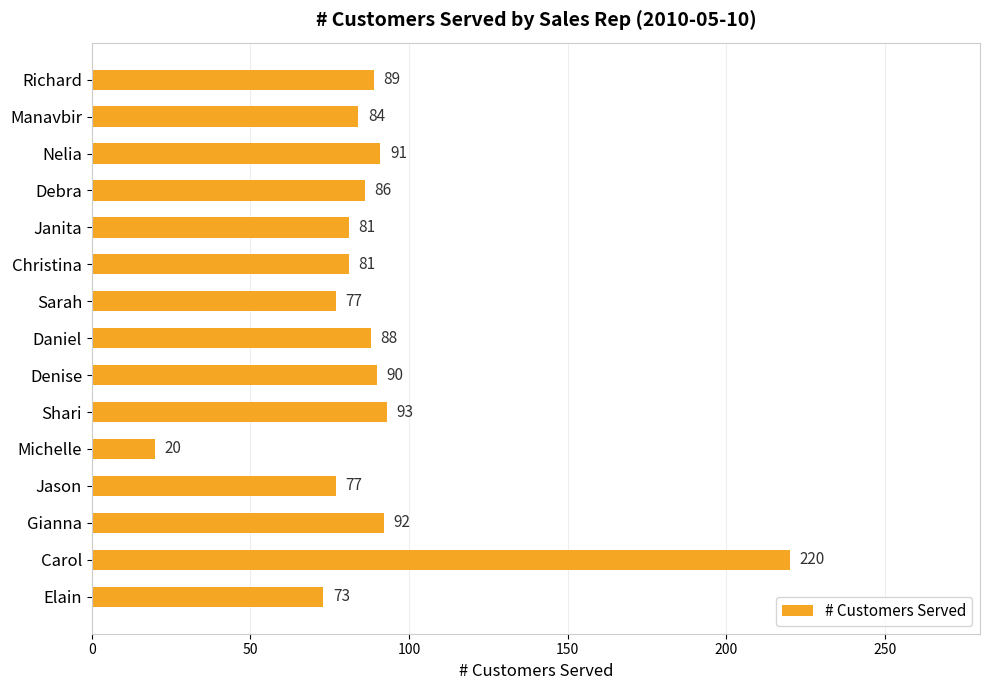

The value at Richard is 89. True or false?

True